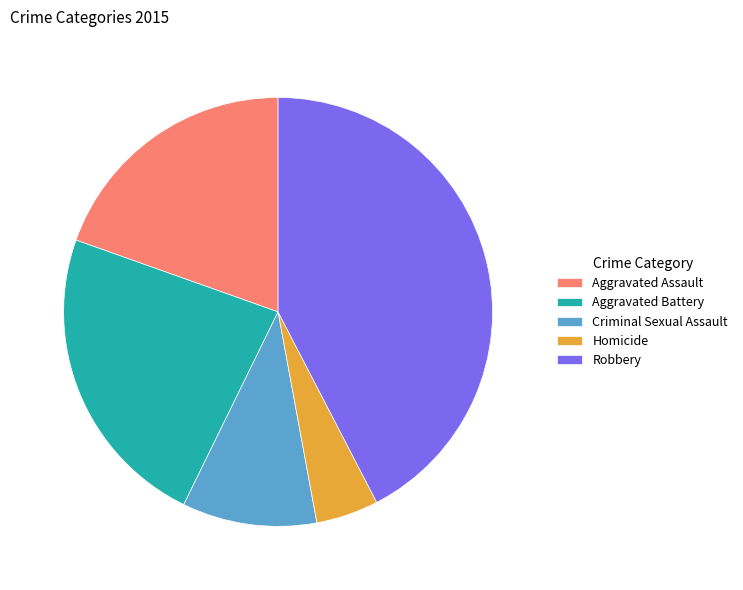

Does any single category account for the majority?

No